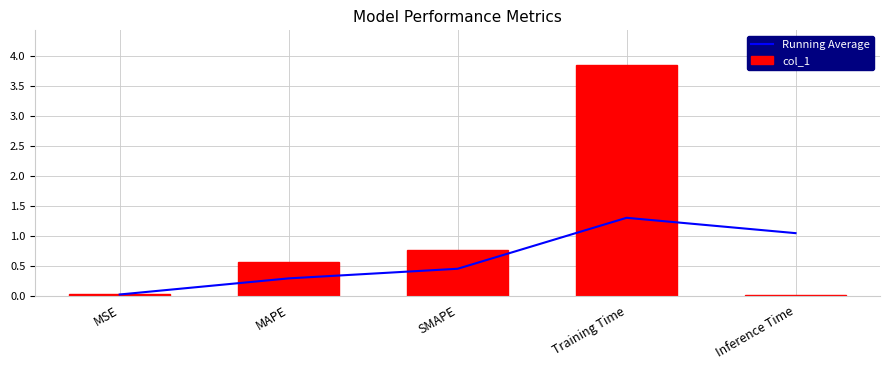

What is the difference between the second highest and second lowest values in the col_1 series?

0.8